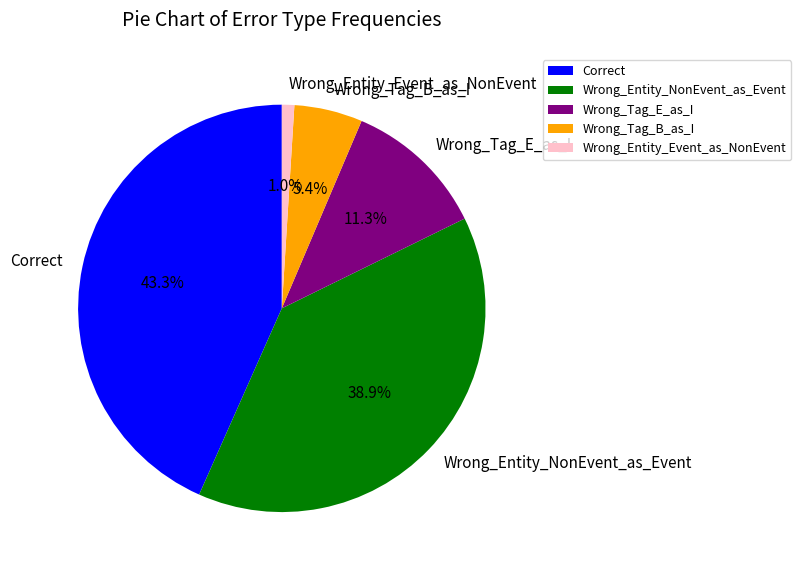

Is Wrong_Tag_B_as_I the majority of the pie?

No